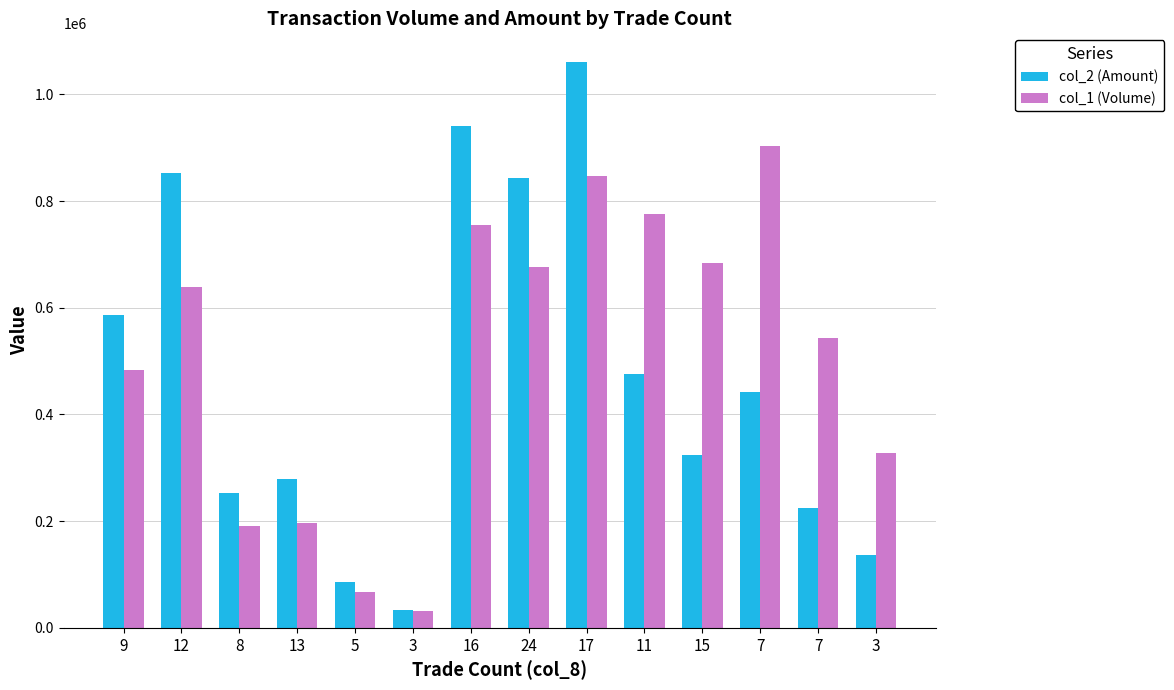

How many groups of bars are there?

14